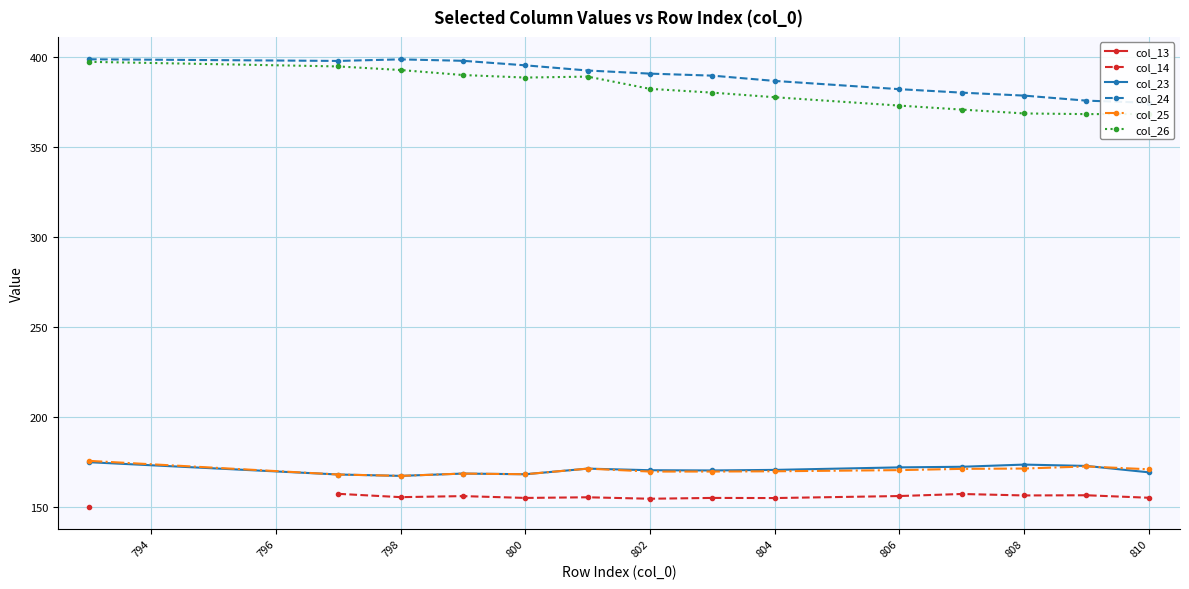

What is the sum of the col_24 values at 801 and 800?

787.6